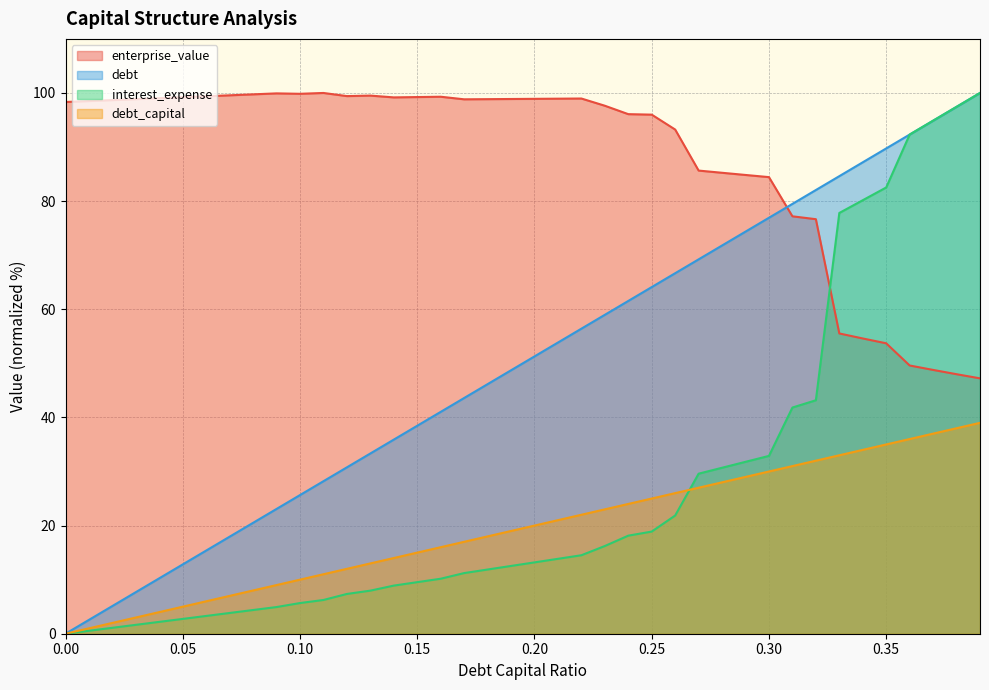

How many values in interest_expense are above zero?

39